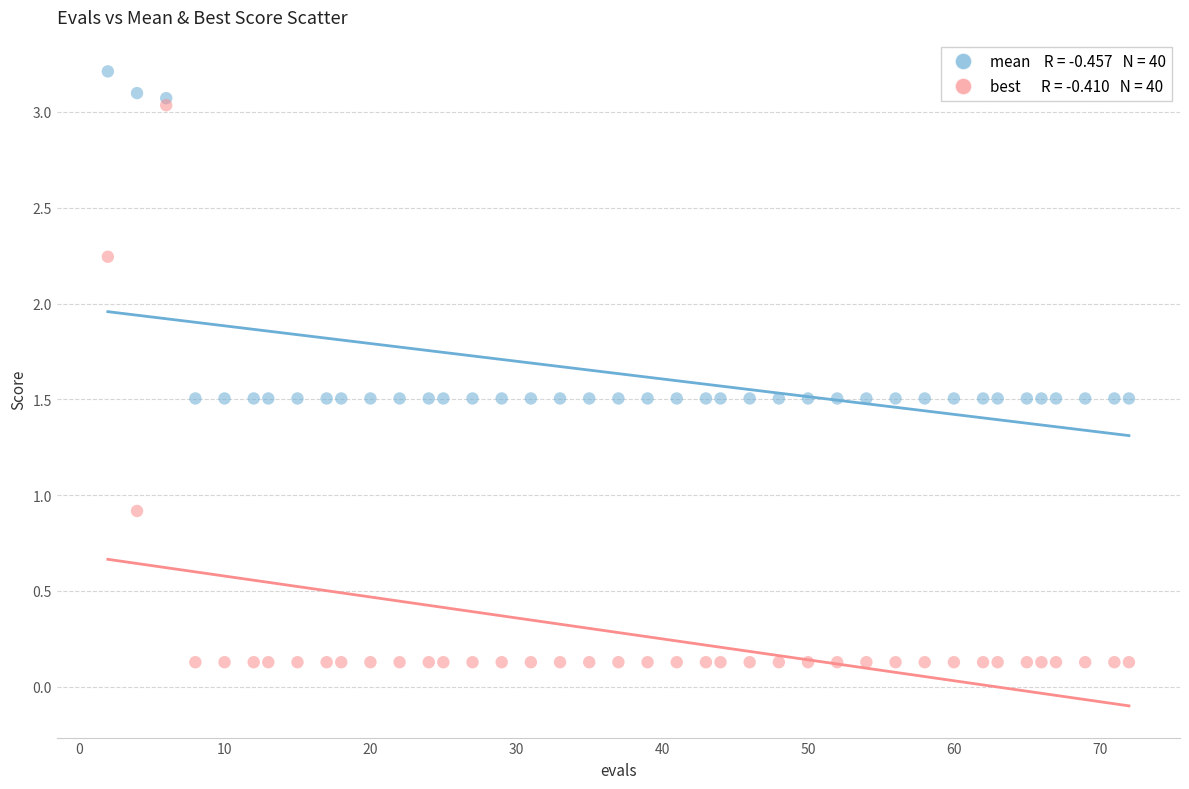

Across all data points, what is the range of Y values (max minus min)?

3.1